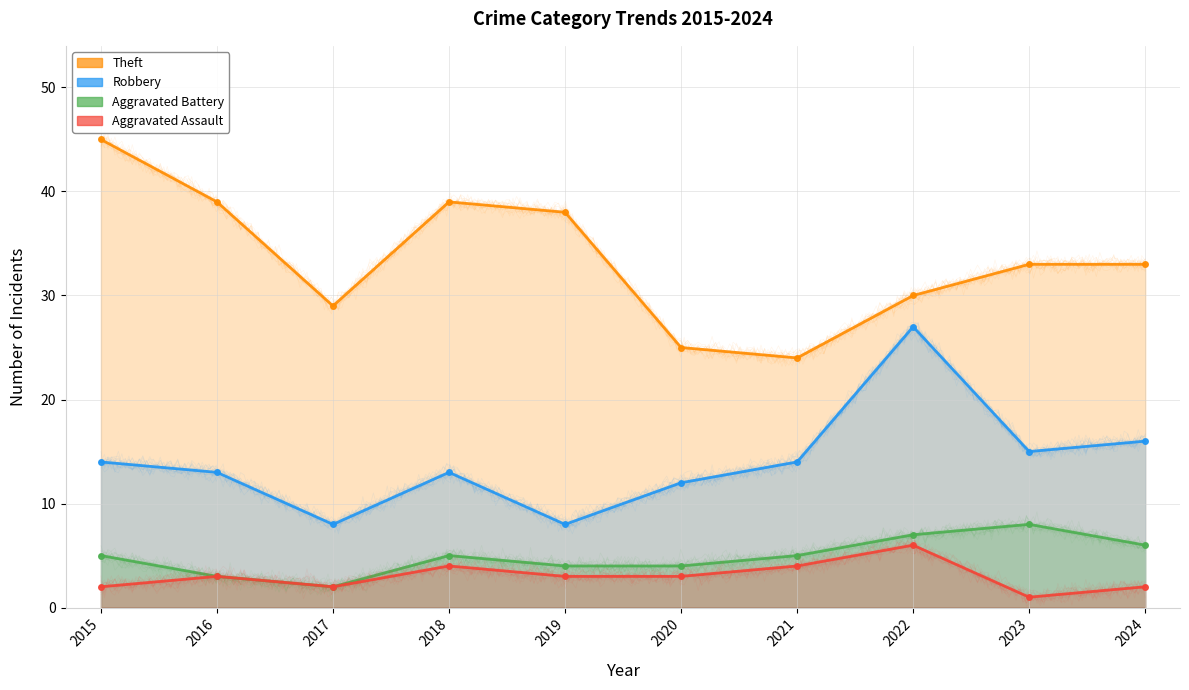

Rank the categories by Robbery value from highest to lowest.

2022, 2024, 2023, 2015, 2021, 2016, 2018, 2020, 2017, 2019